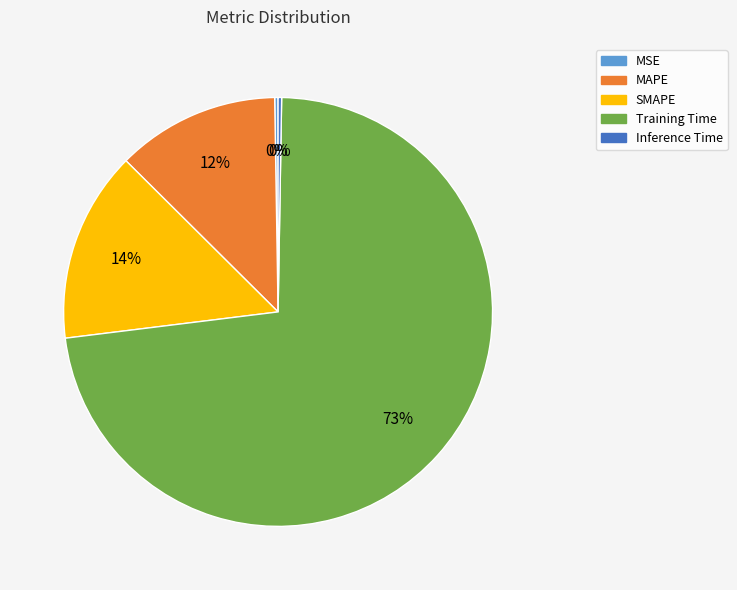

To the nearest percent, what percentage of the pie is SMAPE?

14%